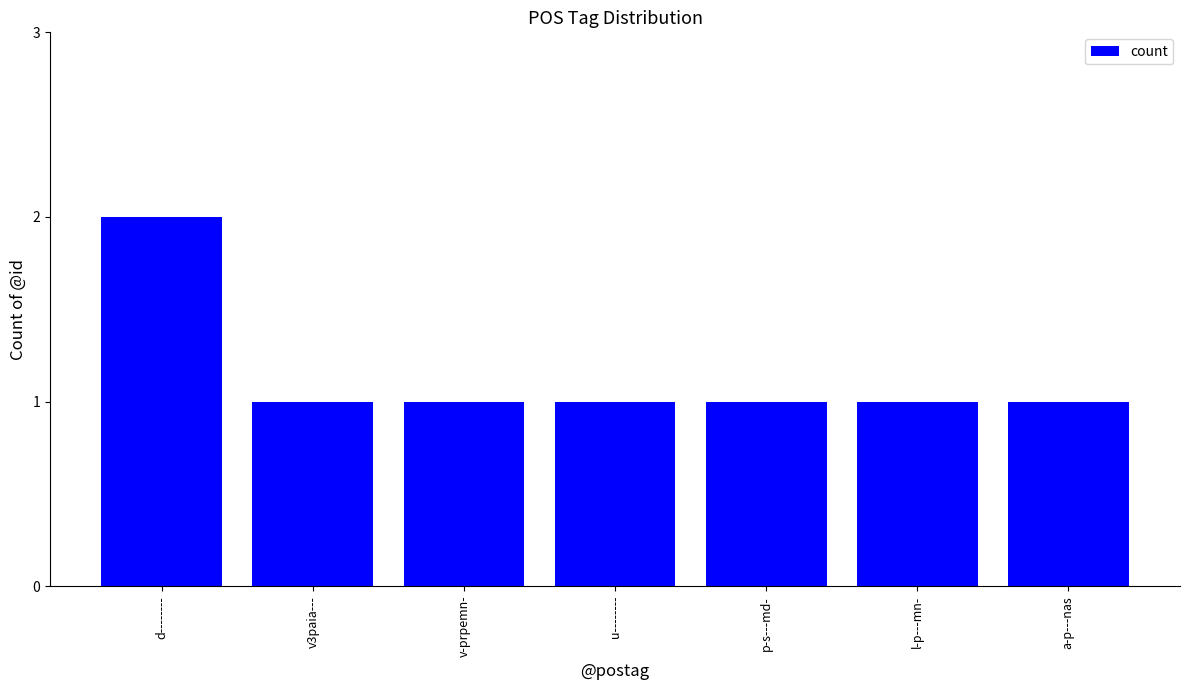

How many distinct data groups are displayed?

1